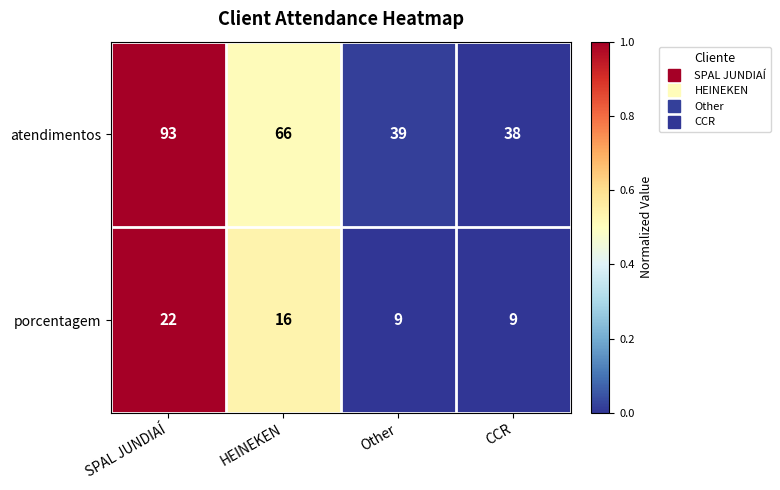

What value does the atendimentos series have at HEINEKEN, to the nearest 5?

65